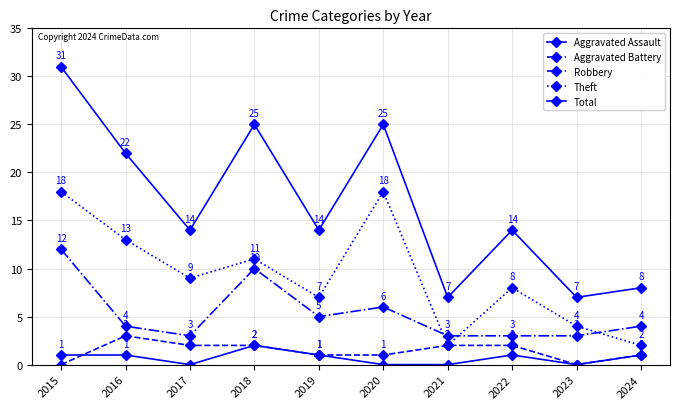

At which label does Total reach its minimum?

2021